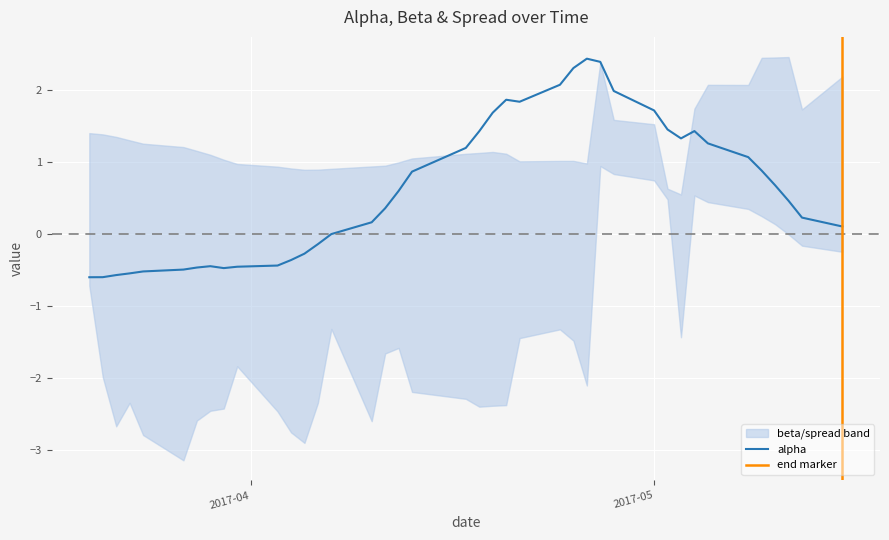

Is this an area chart (filled region under the line)?

No